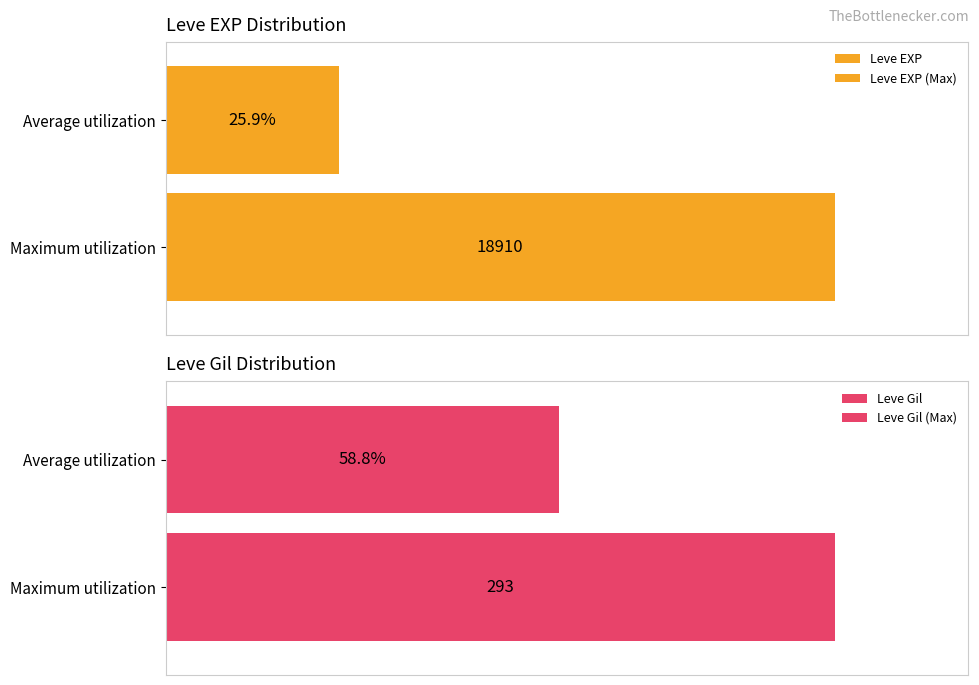

Rank the series by their average value, from highest to lowest.

Leve EXP, Leve Gil